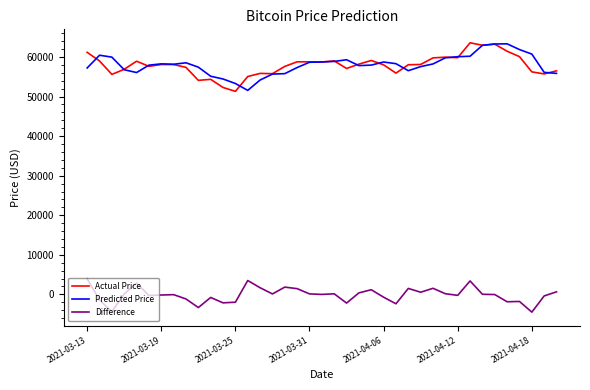

What is the difference between the maximum and second lowest values in the Predicted Price series?

10029.2